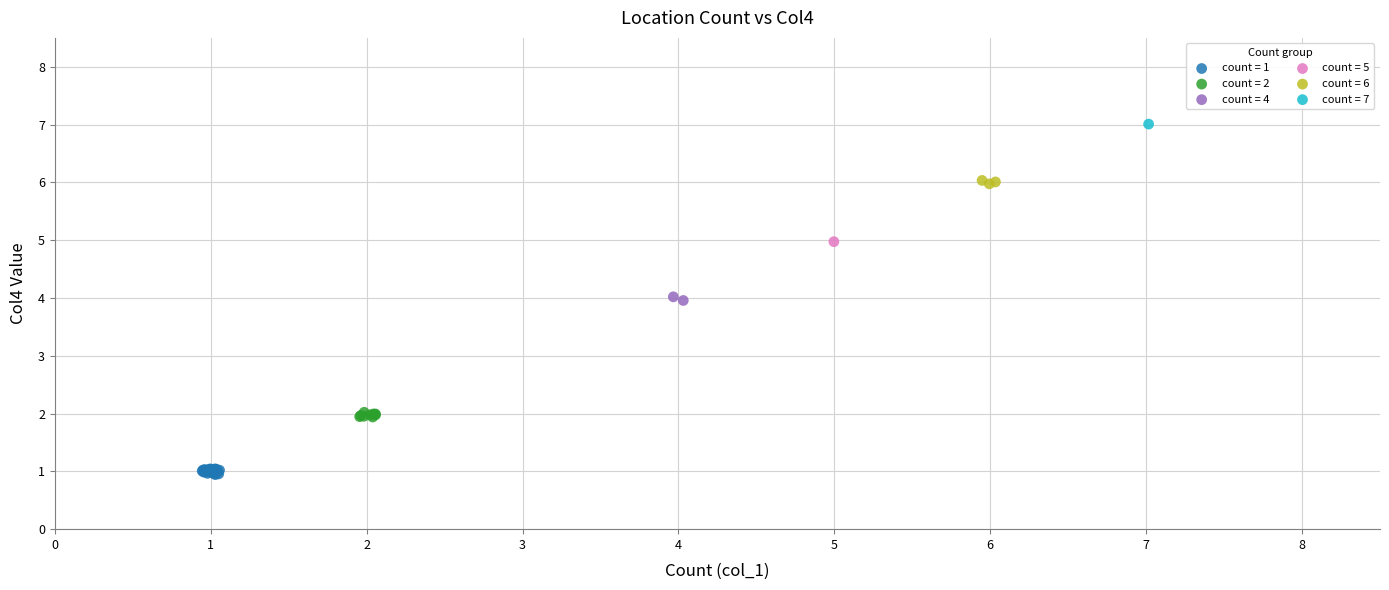

What are all the series names shown in the legend?

count = 1, count = 2, count = 4, count = 5, count = 6, count = 7